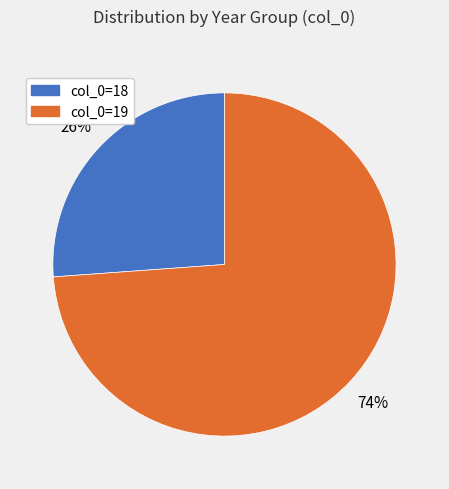

To the nearest percent, what is the average slice percentage?

50%